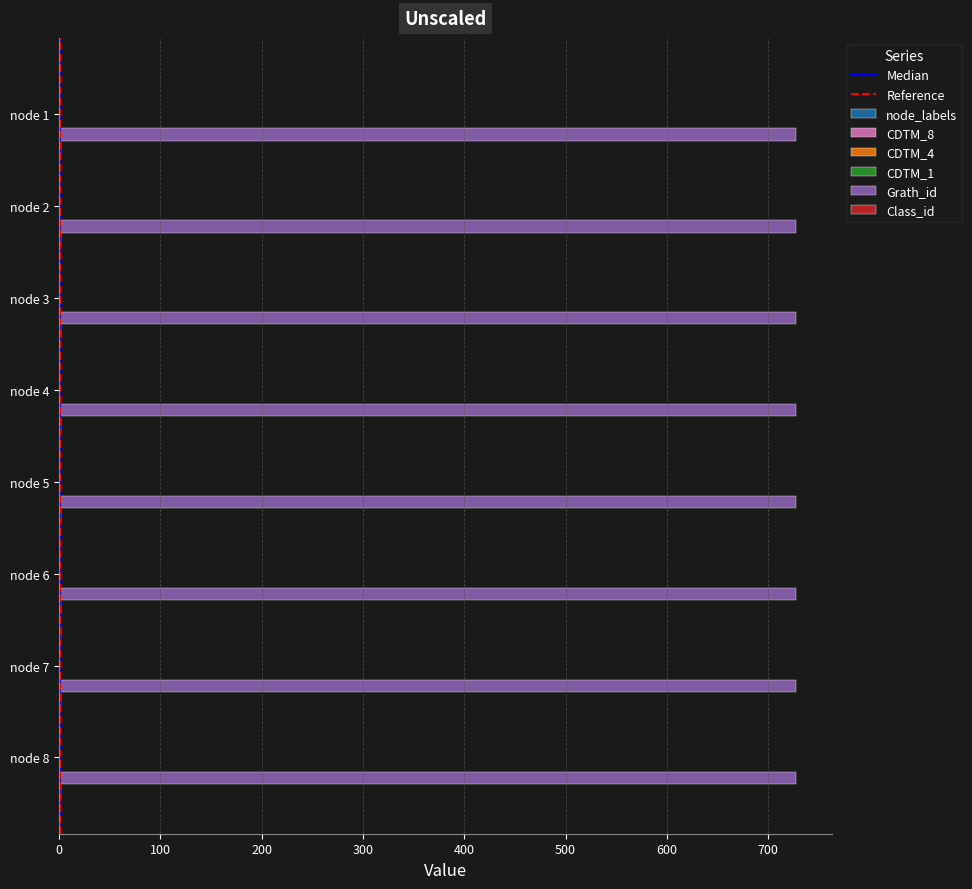

Count the number of categories in the chart.

8